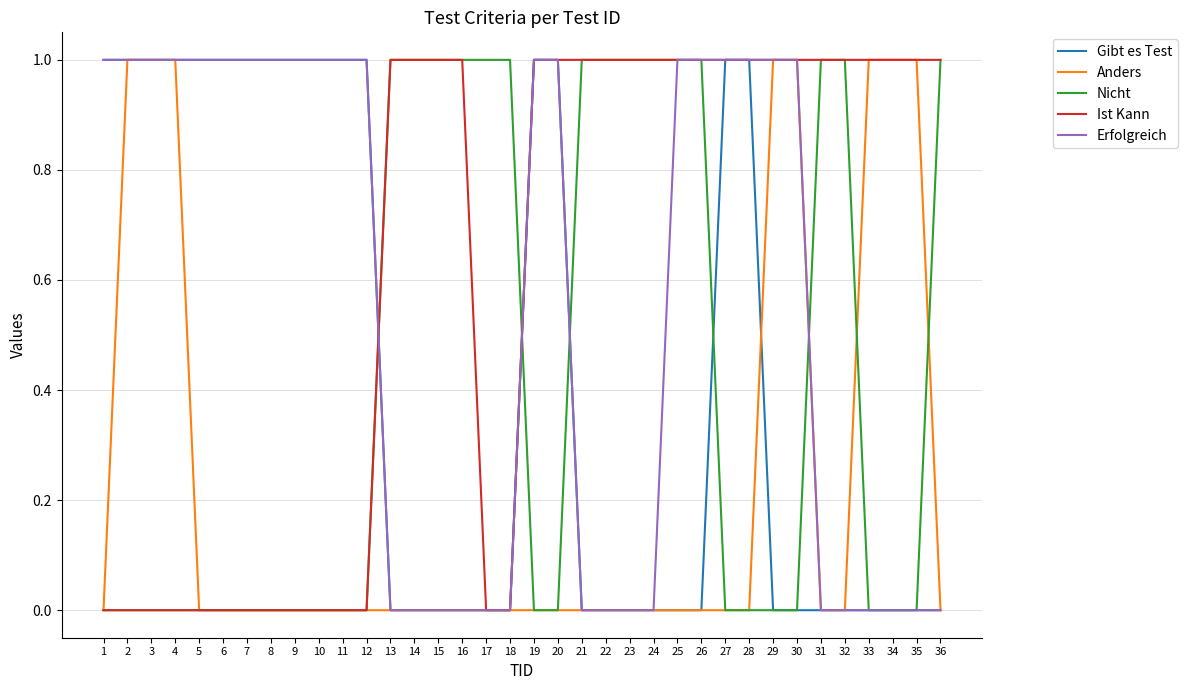

Reading left to right, extract all data points from this chart.

Gibt es Test: 1=1	2=1	3=1	4=1	5=1	6=1	7=1	8=1	9=1	10=1	11=1	12=1	13=0	14=0	15=0	16=0	17=0	18=0	19=1	20=1	21=0	22=0	23=0	24=0	25=0	26=0	27=1	28=1	29=0	30=0	31=0	32=0	33=0	34=0	35=0	36=0
Anders: 1=0	2=1	3=1	4=1	5=0	6=0	7=0	8=0	9=0	10=0	11=0	12=0	13=0	14=0	15=0	16=0	17=0	18=0	19=0	20=0	21=0	22=0	23=0	24=0	25=0	26=0	27=0	28=0	29=1	30=1	31=0	32=0	33=1	34=1	35=1	36=0
Nicht: 1=0	2=0	3=0	4=0	5=0	6=0	7=0	8=0	9=0	10=0	11=0	12=0	13=1	14=1	15=1	16=1	17=1	18=1	19=0	20=0	21=1	22=1	23=1	24=1	25=1	26=1	27=0	28=0	29=0	30=0	31=1	32=1	33=0	34=0	35=0	36=1
Ist Kann: 1=0	2=0	3=0	4=0	5=0	6=0	7=0	8=0	9=0	10=0	11=0	12=0	13=1	14=1	15=1	16=1	17=0	18=0	19=1	20=1	21=1	22=1	23=1	24=1	25=1	26=1	27=1	28=1	29=1	30=1	31=1	32=1	33=1	34=1	35=1	36=1
Erfolgreich: 1=1	2=1	3=1	4=1	5=1	6=1	7=1	8=1	9=1	10=1	11=1	12=1	13=0	14=0	15=0	16=0	17=0	18=0	19=1	20=1	21=0	22=0	23=0	24=0	25=1	26=1	27=1	28=1	29=1	30=1	31=0	32=0	33=0	34=0	35=0	36=0